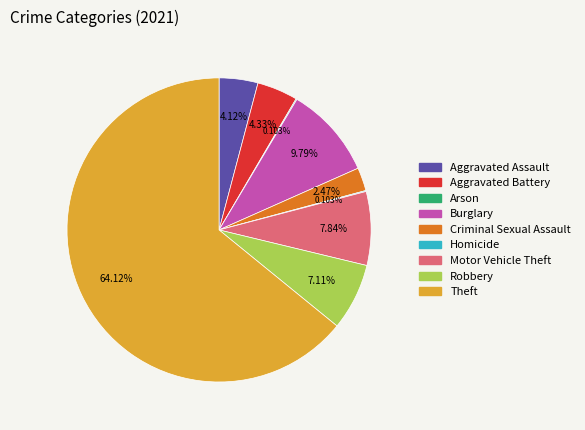

Is Criminal Sexual Assault the majority of the pie?

No